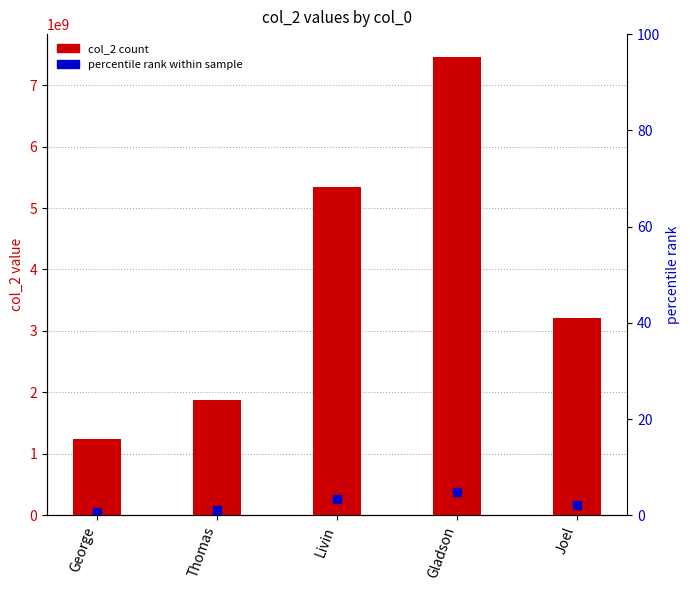

Reading right to left, extract all data points from this chart.

3213454345	7456342233	5347634768	1875462123	1234865247